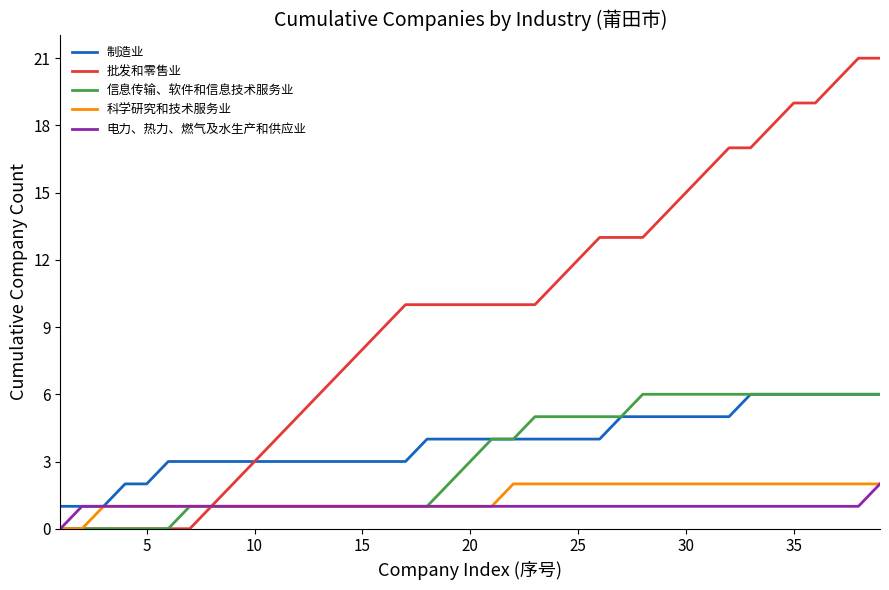

What is the greatest value displayed?

21